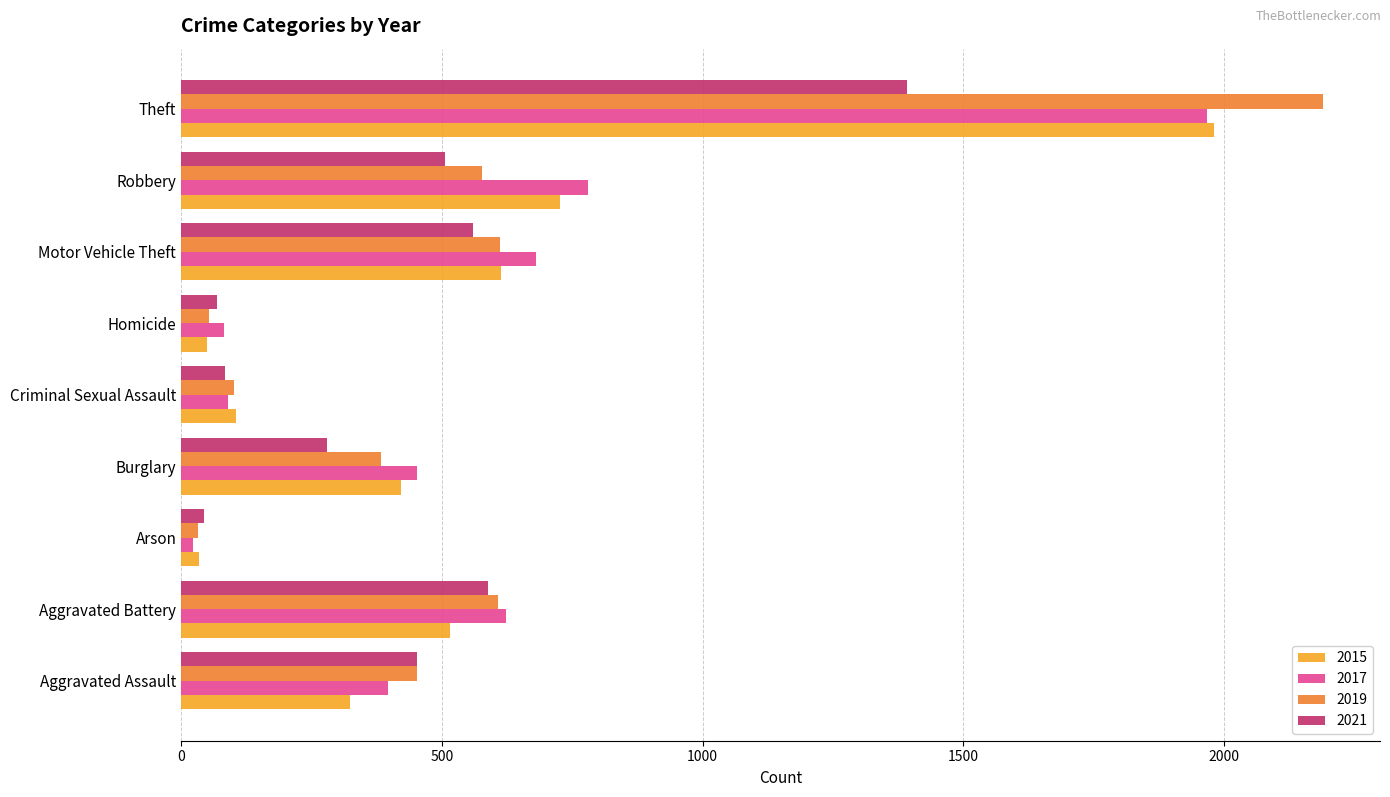

Which series has the largest range (max minus min)?

2019